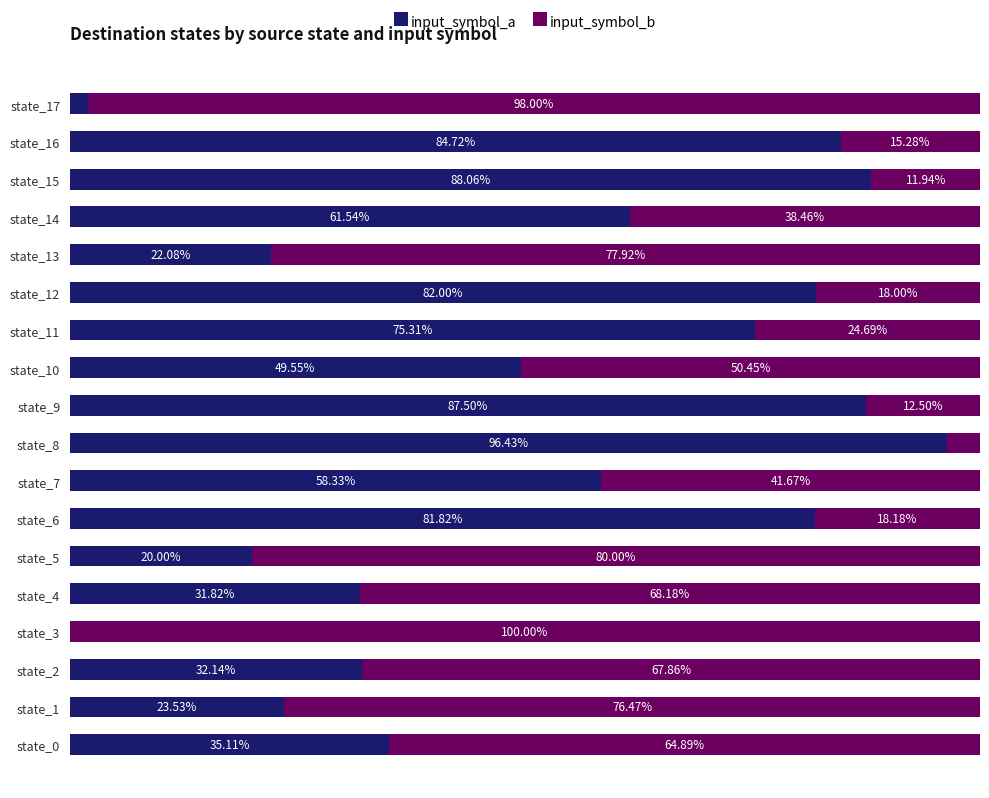

What are all the series names shown in the legend?

input_symbol_a, input_symbol_b